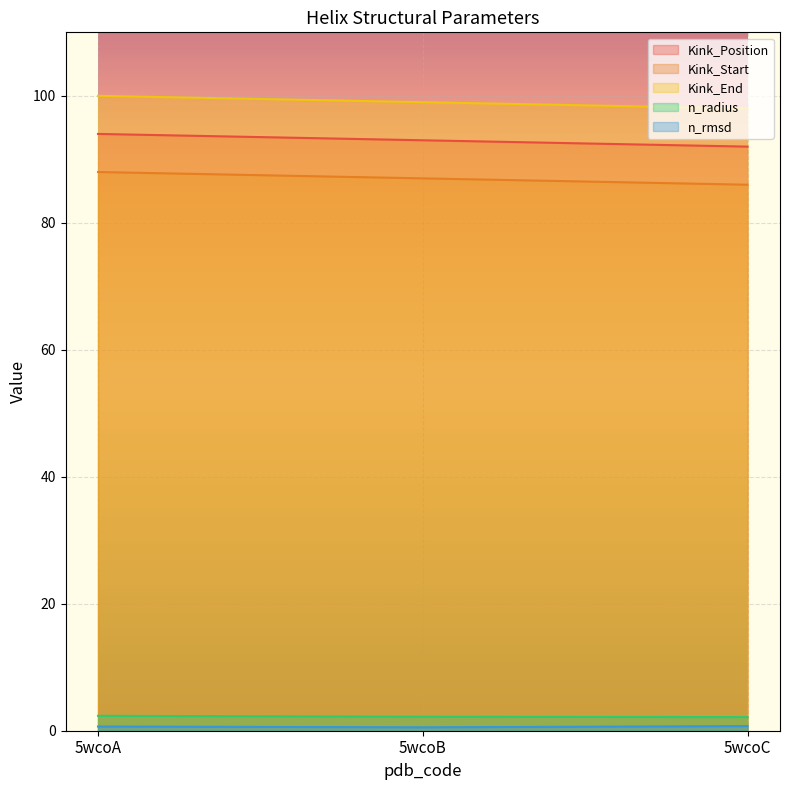

Which series changed the most between 5wcoA and 5wcoC?

Kink_Position